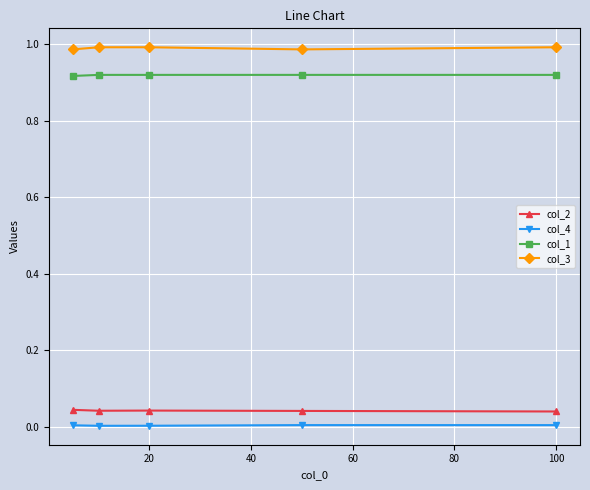

Which series has the largest total across all categories?

col_3